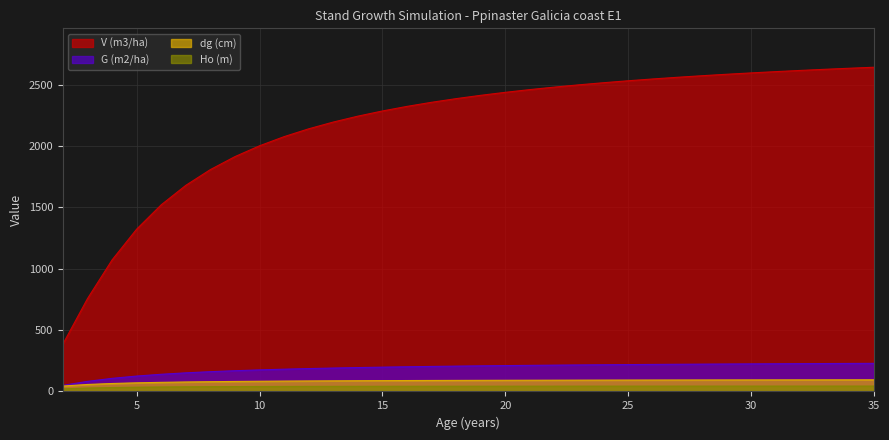

Rank the categories by dg (cm) value from lowest to highest.

2, 3, 4, 5, 6, 7, 8, 9, 10, 11, 12, 13, 14, 15, 16, 17, 18, 19, 20, 21, 22, 23, 24, 25, 26, 27, 28, 29, 30, 31, 32, 33, 34, 35